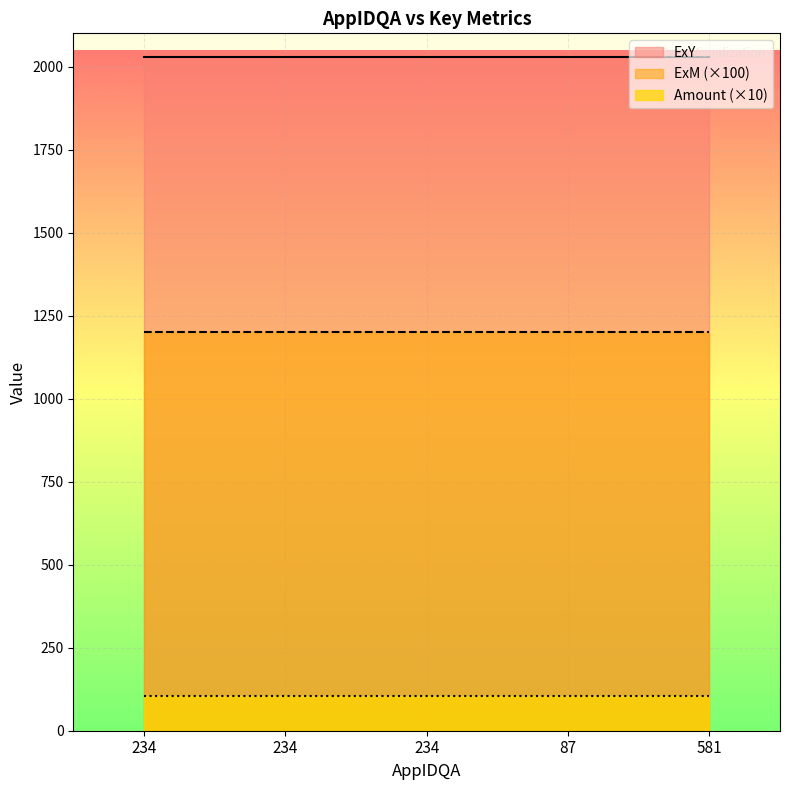

Which has a higher value, 234 or 234?

234